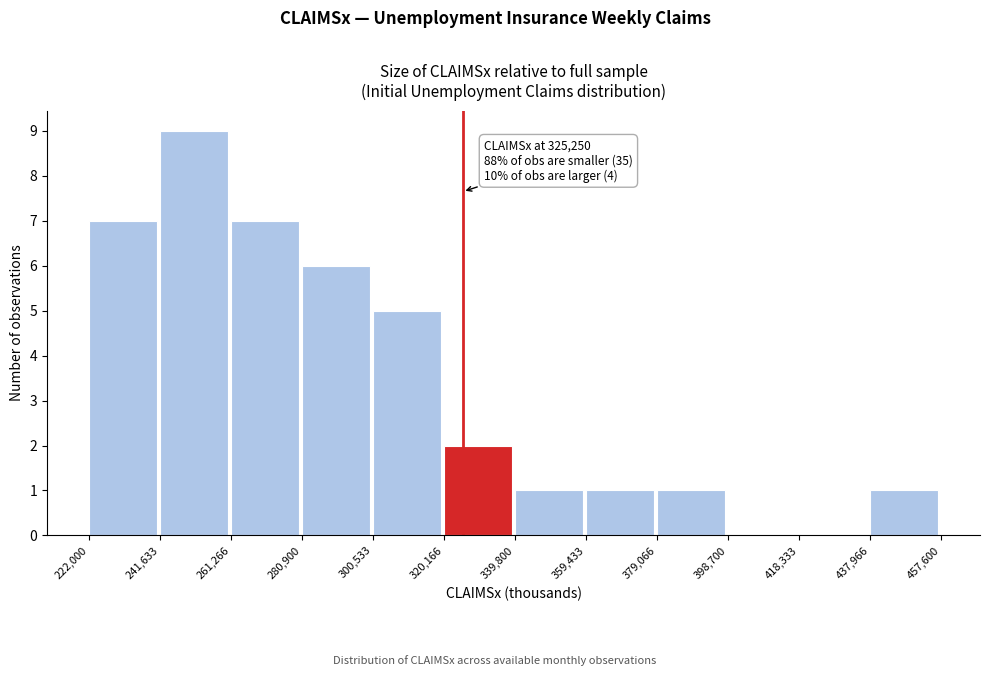

Over which range of the x-axis is the bar tallest?

241,633 to 261,266